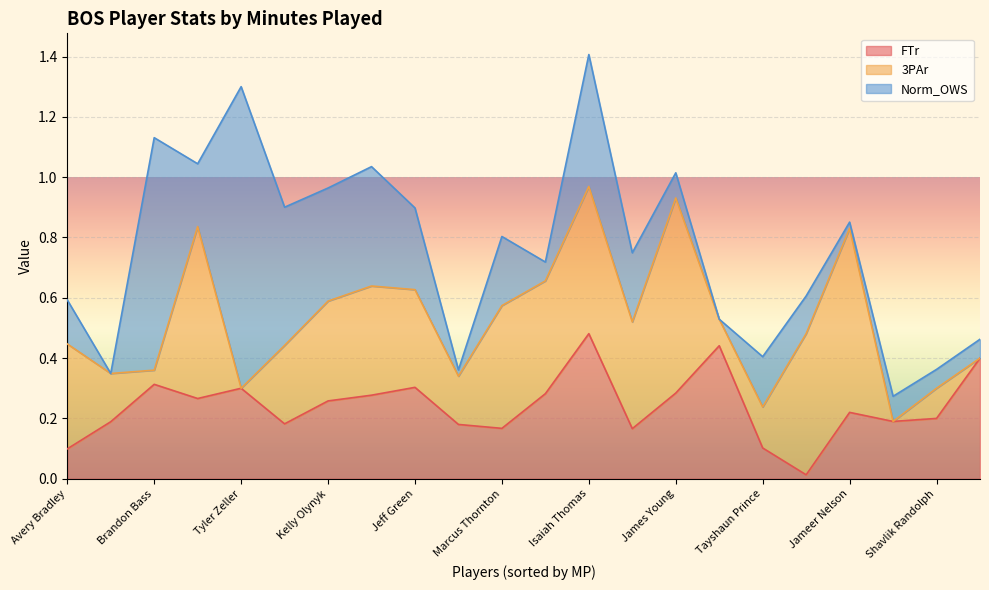

What is the average value of the FTr series?

0.2